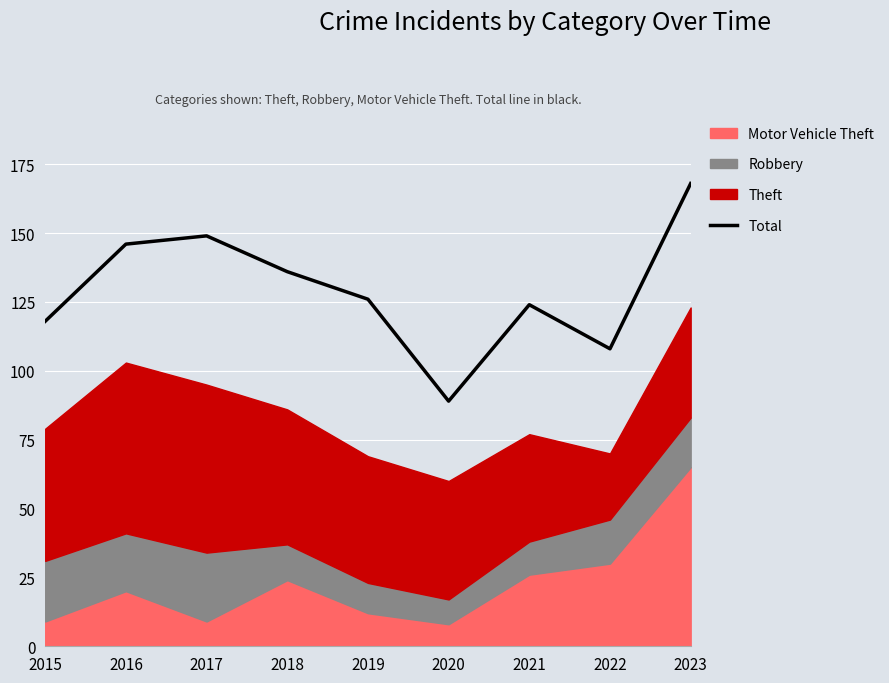

How many values are below 126?

4